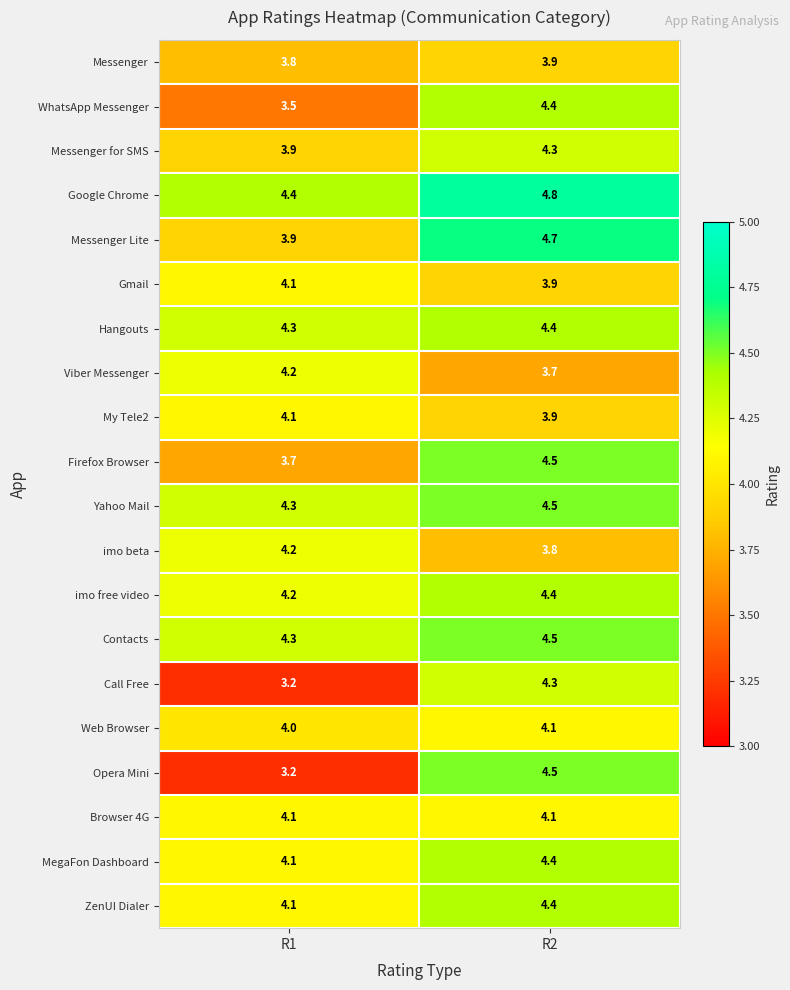

List the labels in order of Opera Mini value, largest first.

R2, R1